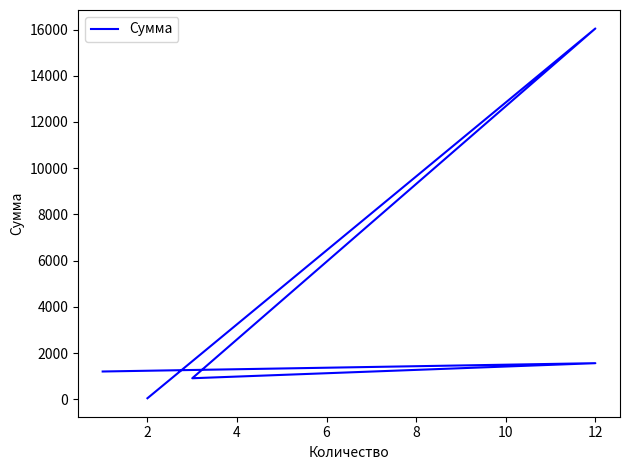

True or false: there are more than 1 points higher than both neighbors.

True